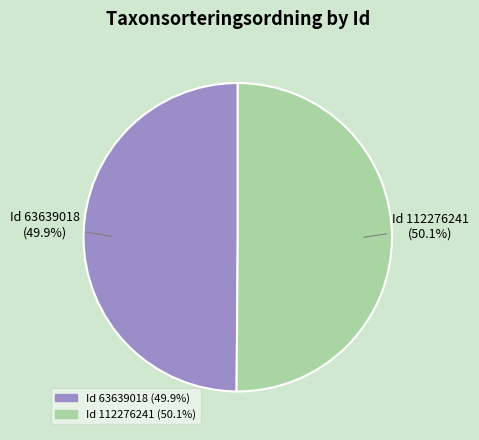

Is there a majority slice in this chart?

Yes